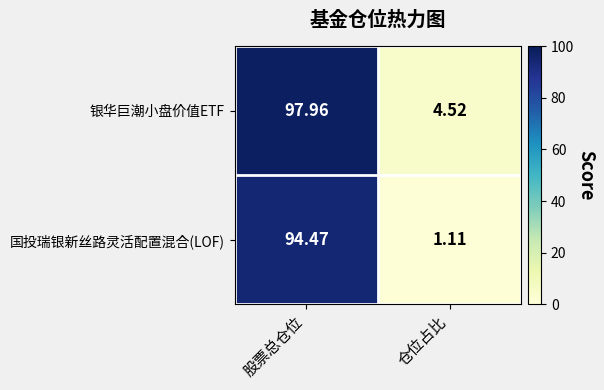

Count the number of categories in the chart.

2